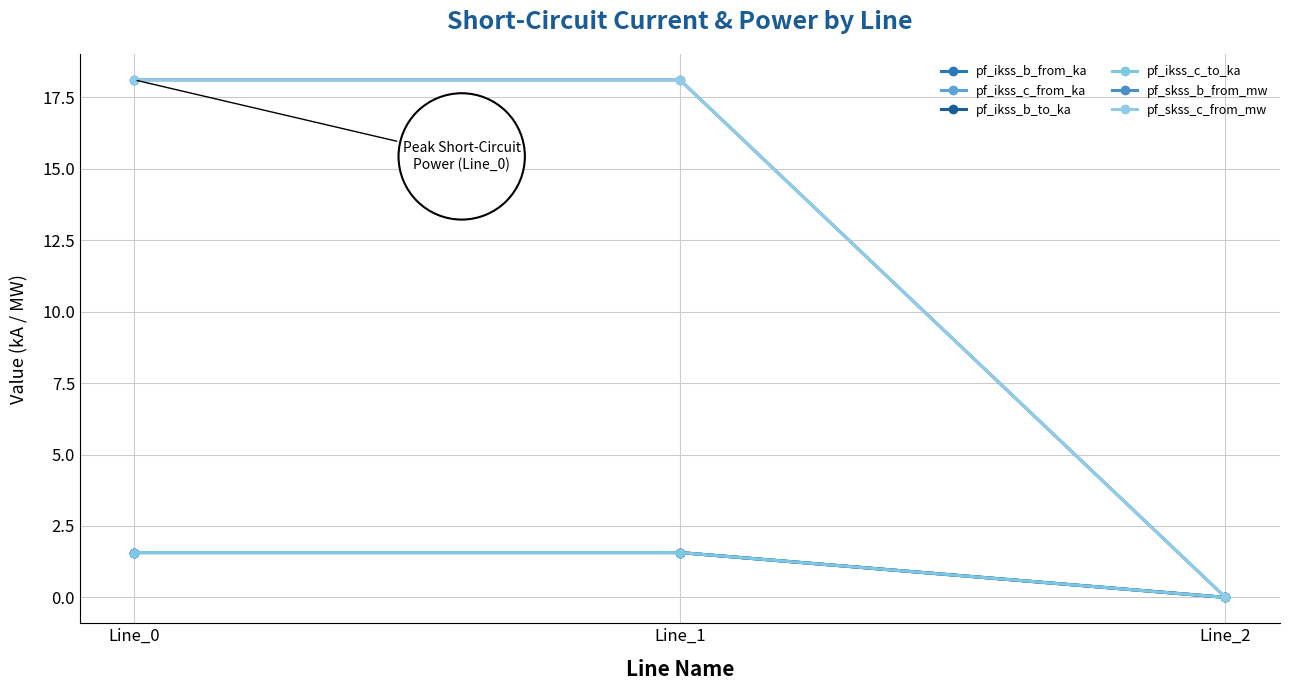

How many lines are shown in the chart?

6